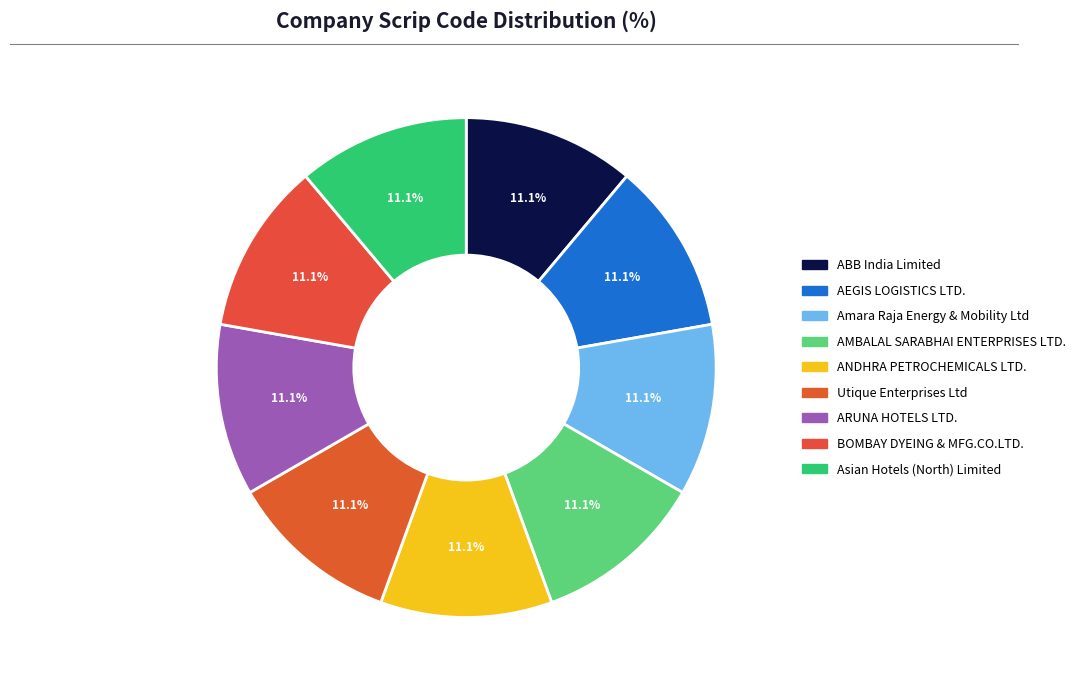

What is the ratio of the value at Utique Enterprises Ltd to the value at AEGIS LOGISTICS LTD.?

1.0